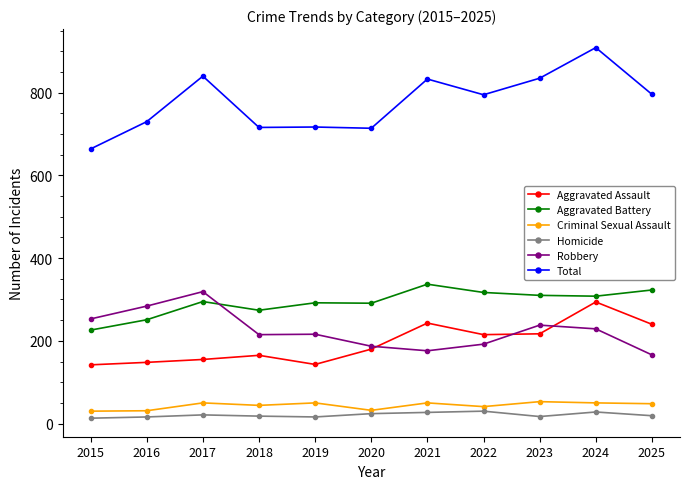

What is the difference between the Aggravated Assault values at 2025 and 2021?

3